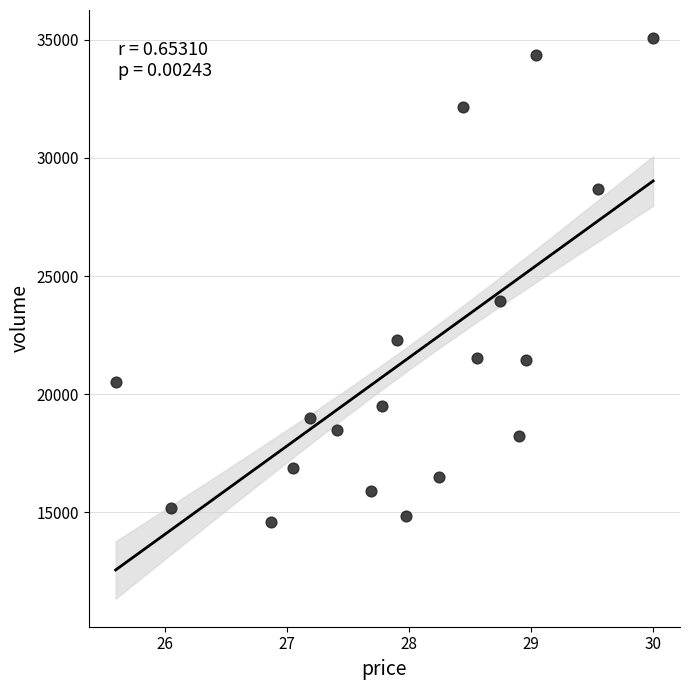

What Y value in the scatter plot is closest to 24825?

23963